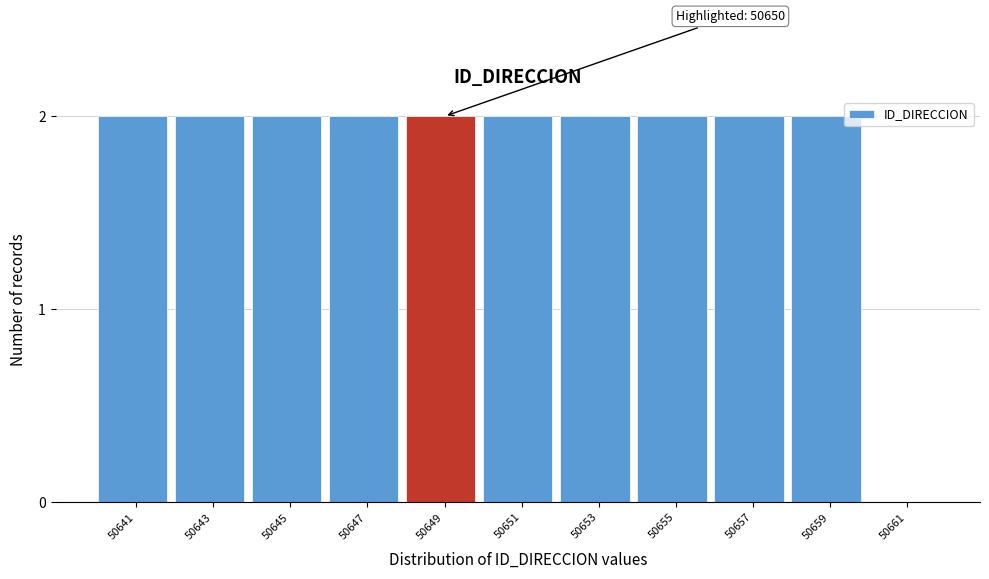

Reading left to right, what are all the values shown in this chart?

50641=2	50643=2	50645=2	50647=2	50649=2	50651=2	50653=2	50655=2	50657=2	50659=2	50661=0